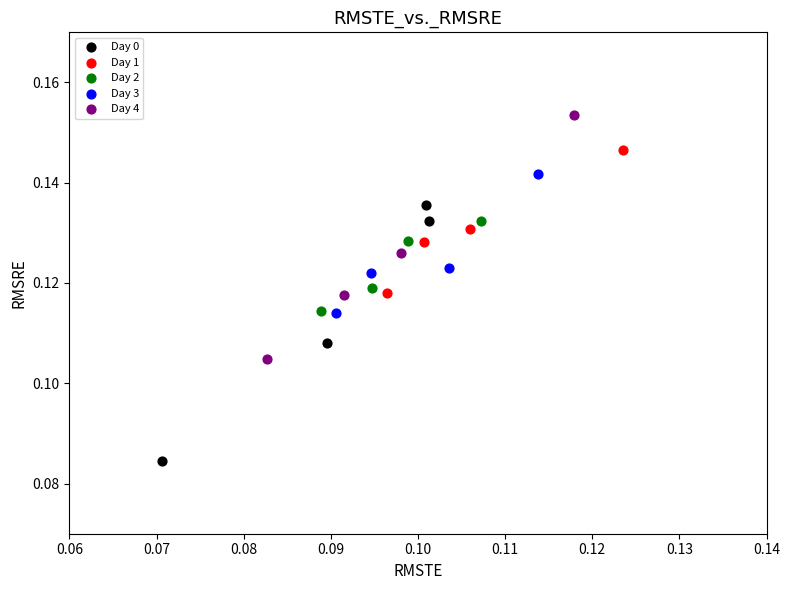

What are all the series names shown in the legend?

Day 0, Day 1, Day 2, Day 3, Day 4